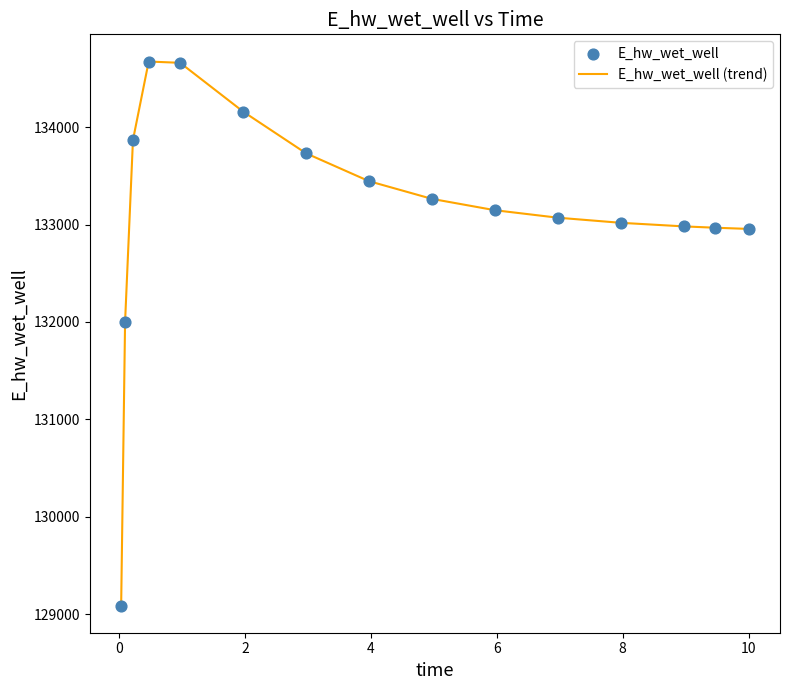

What is the greatest value displayed?

134673.9